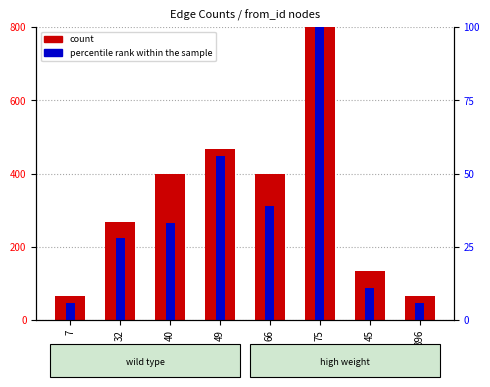

Reading left to right, extract all data points from this chart.

count: 67	267	400	467	400	800	133	67
percentile rank within the sample: 6	28	33	56	39	100	11	6